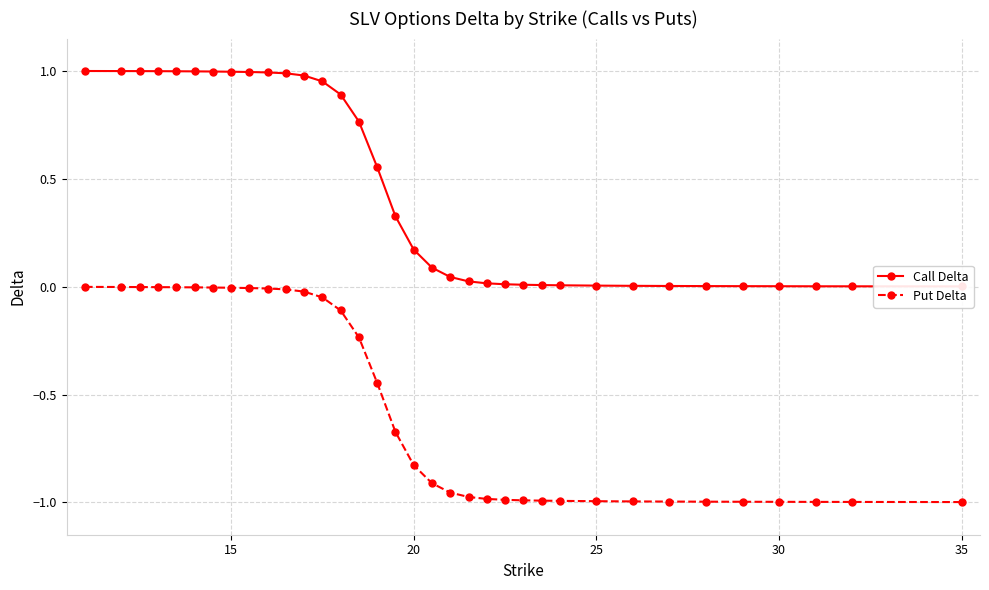

The Put Delta series shows -0.2 at 25. True or false?

False